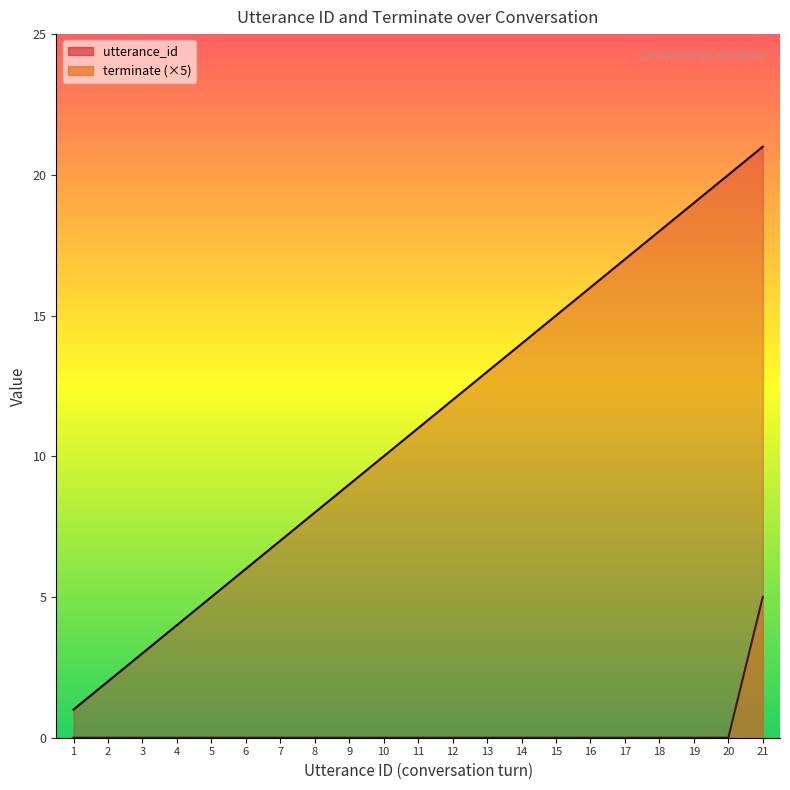

True or false: terminate (×5) has a value of -2 at 12.

False